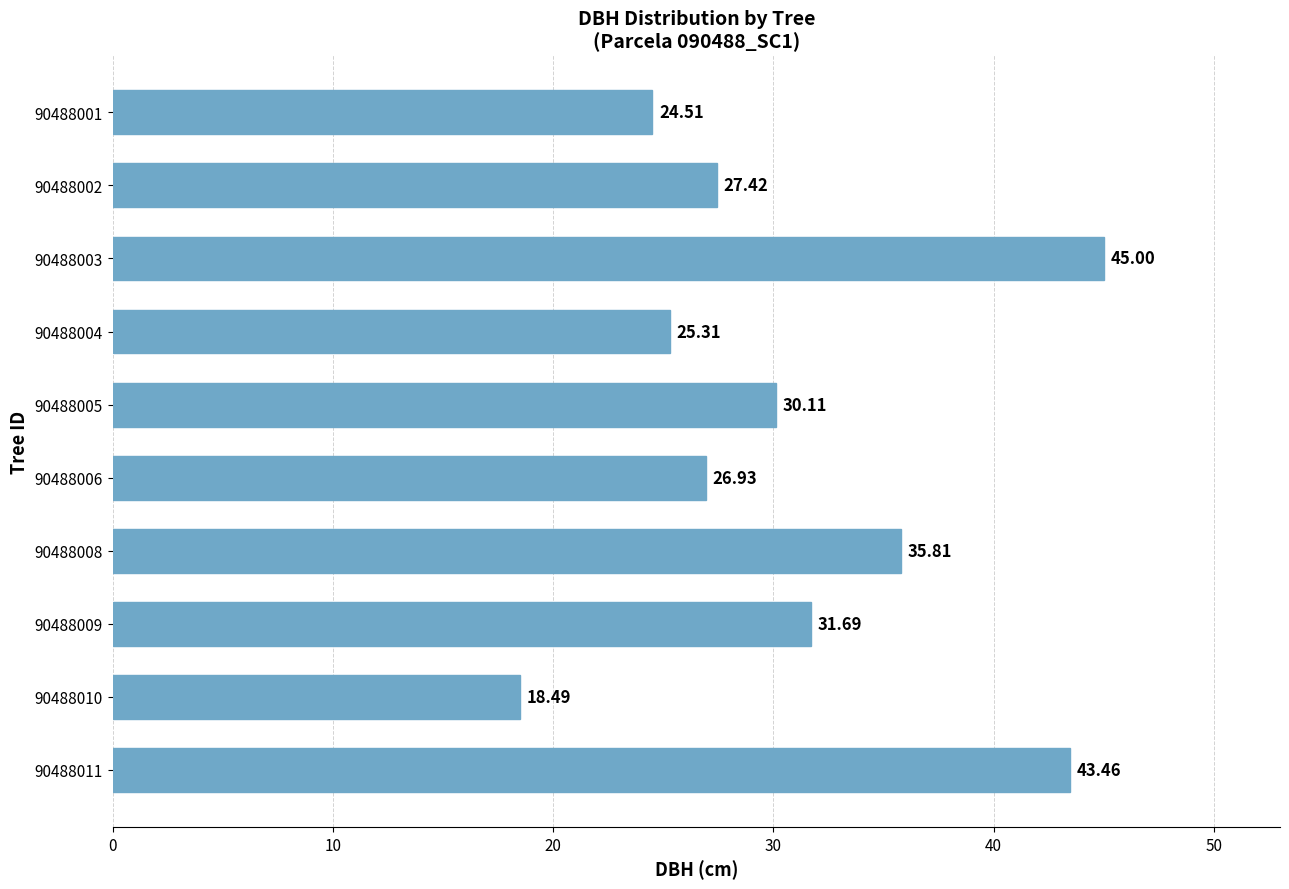

Where is the data nearest to the value 31?

90488009